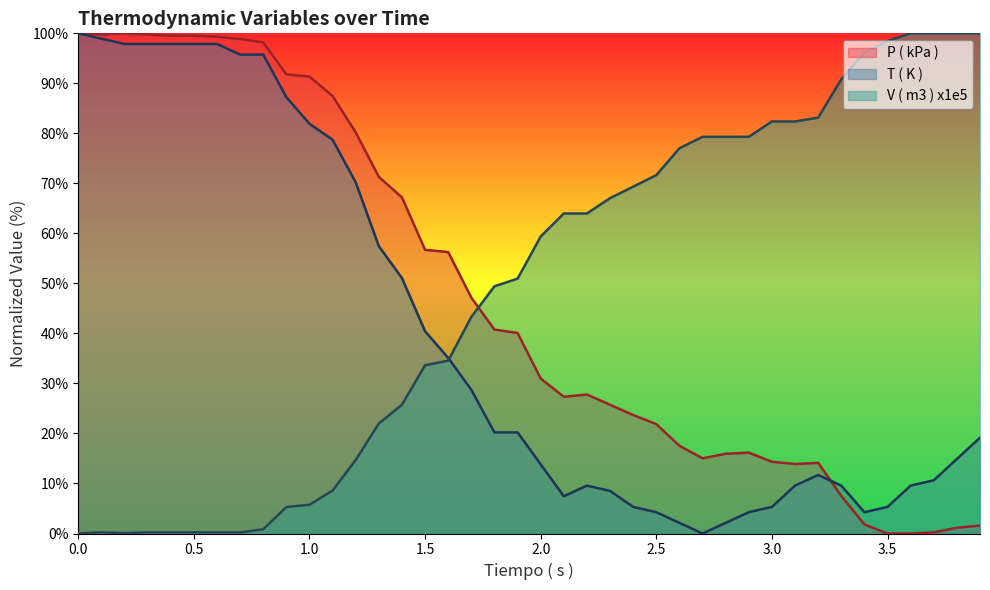

What is the sum of all T ( K ) values?

1608.5